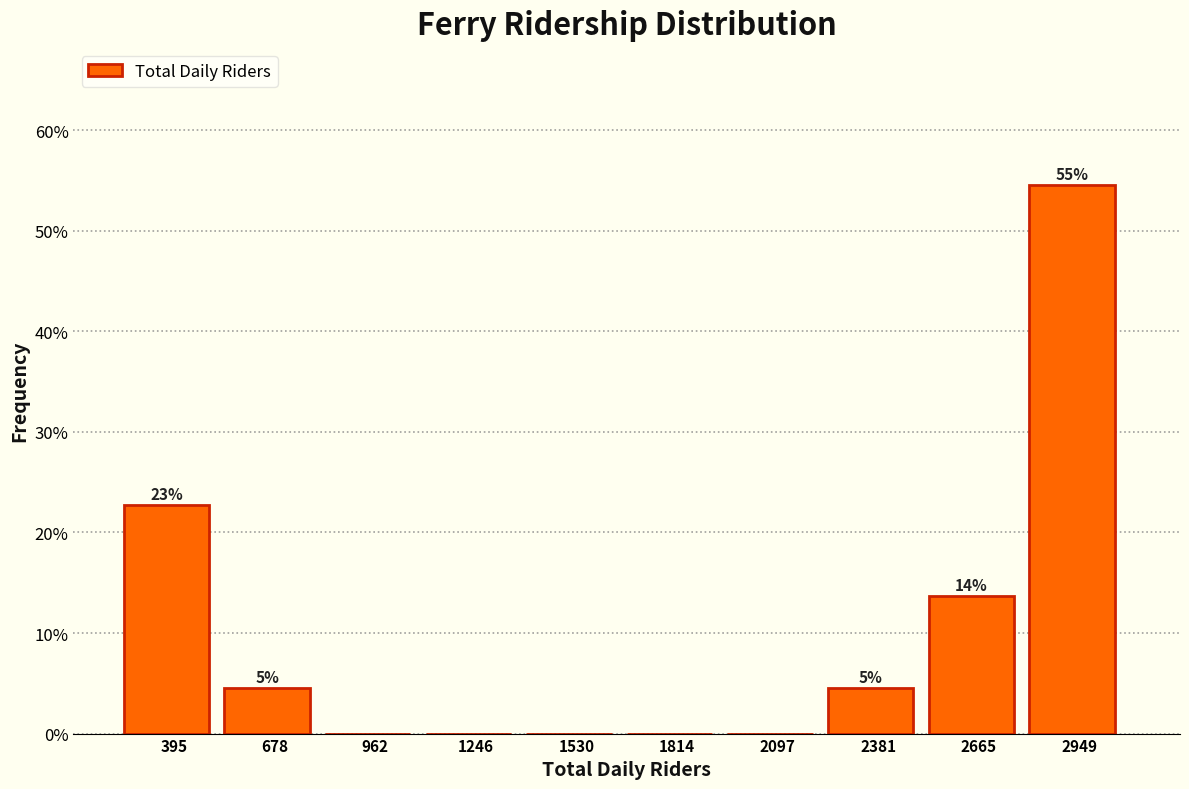

Are the bars horizontal?

No